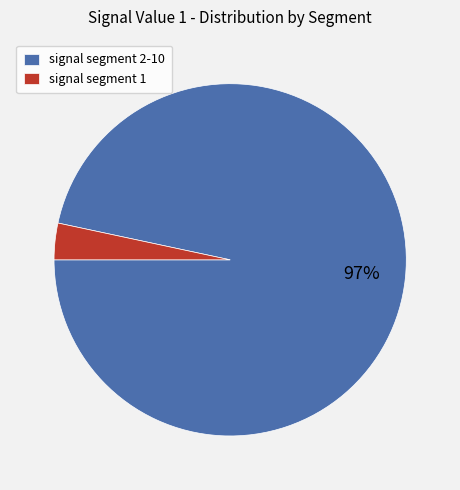

To the nearest percent, what is the average slice percentage?

50%